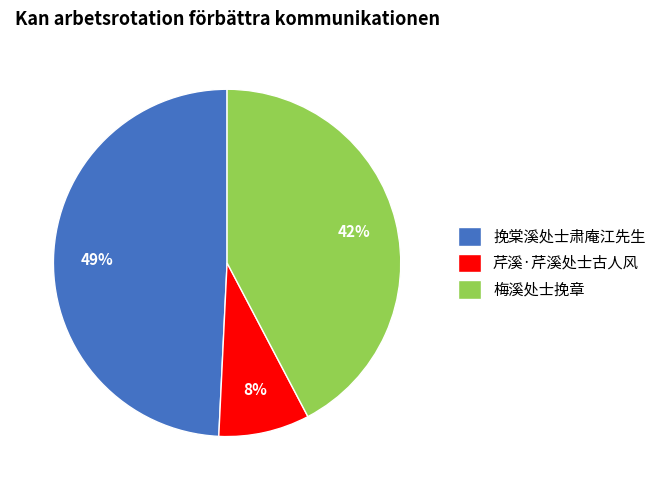

What is the ratio of the value at 梅溪处士挽章 to the value at 挽棠溪处士肃庵江先生?

0.9